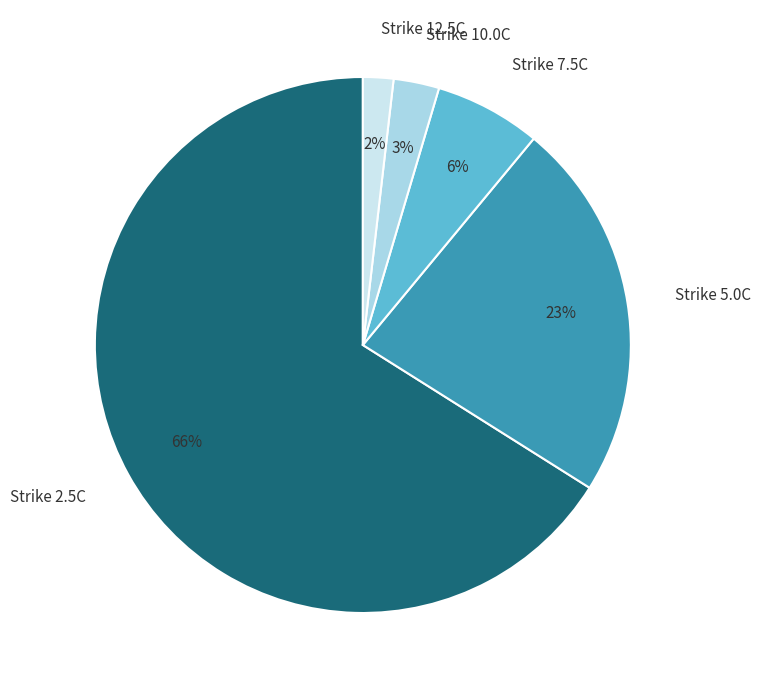

Which category accounts for the majority?

Strike 2.5C